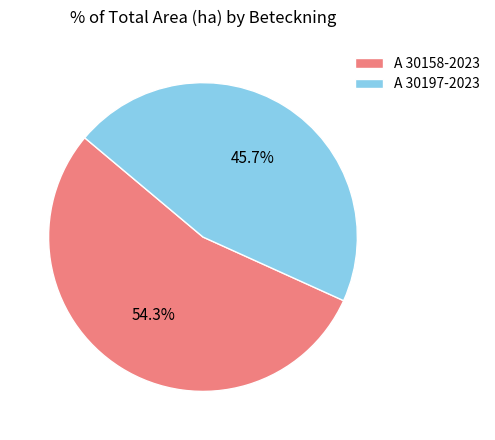

To the nearest percent, what is the combined percentage of A 30197-2023 and A 30158-2023?

100%